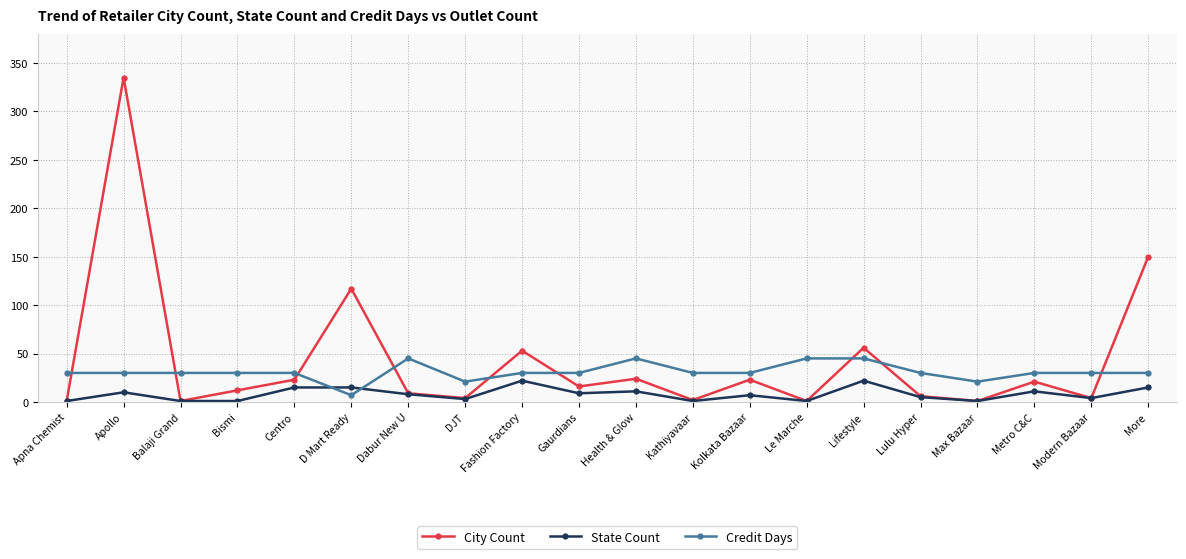

What are all the series names shown in the legend?

City Count, State Count, Credit Days